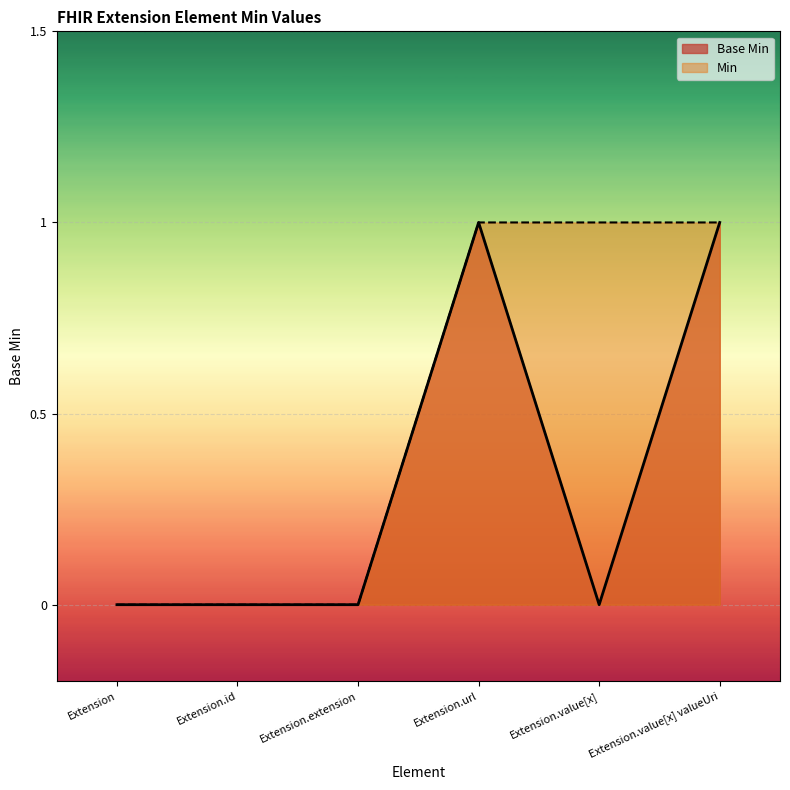

Rank the categories by value from highest to lowest.

Extension.url, Extension.value[x] valueUri, Extension, Extension.id, Extension.extension, Extension.value[x]